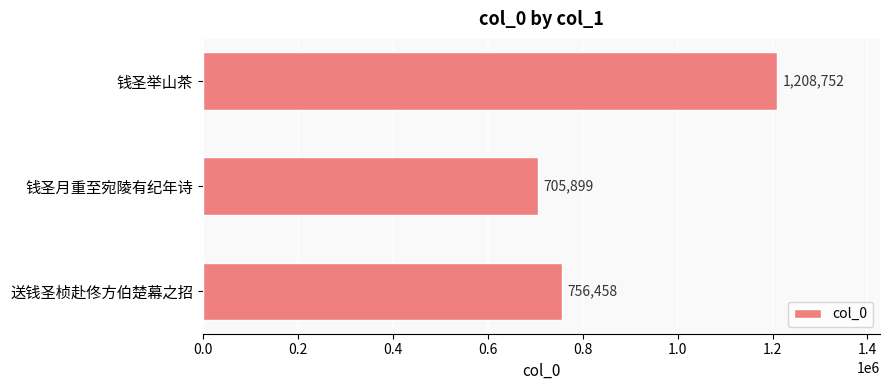

What is the label of the 1st bar from the bottom?

送钱圣桢赴佟方伯楚幕之招